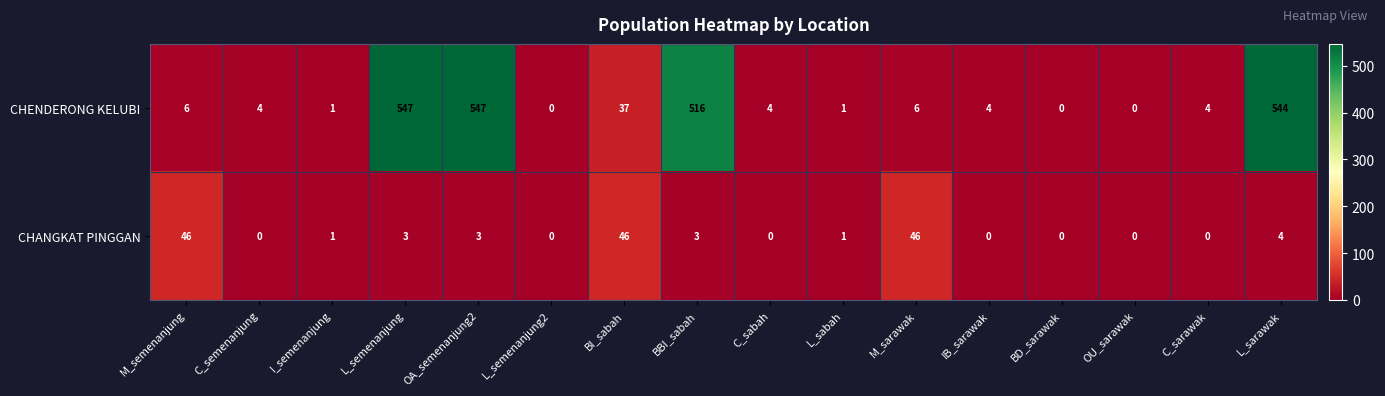

Which series changed the most between L_semenanjung and C_sarawak?

CHENDERONG KELUBI